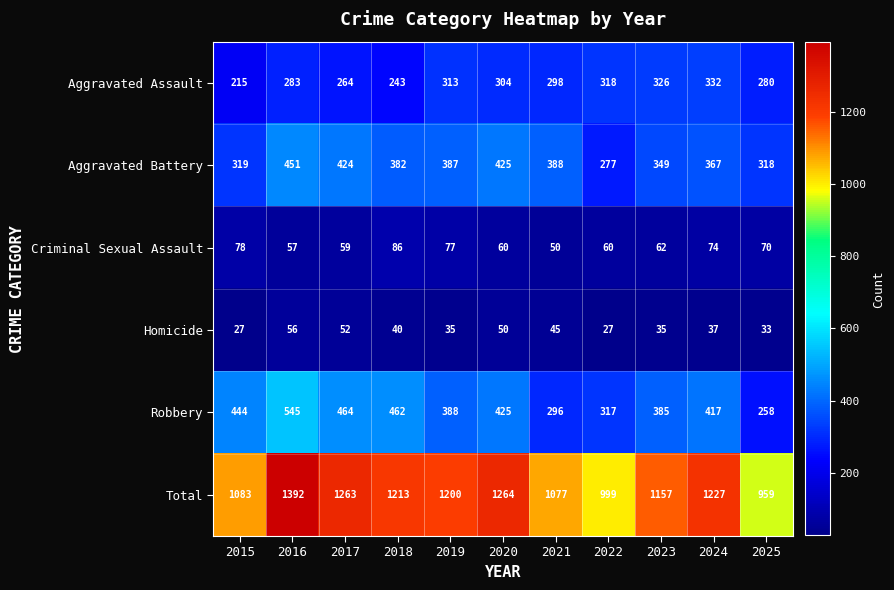

How many data points does each series have?

11